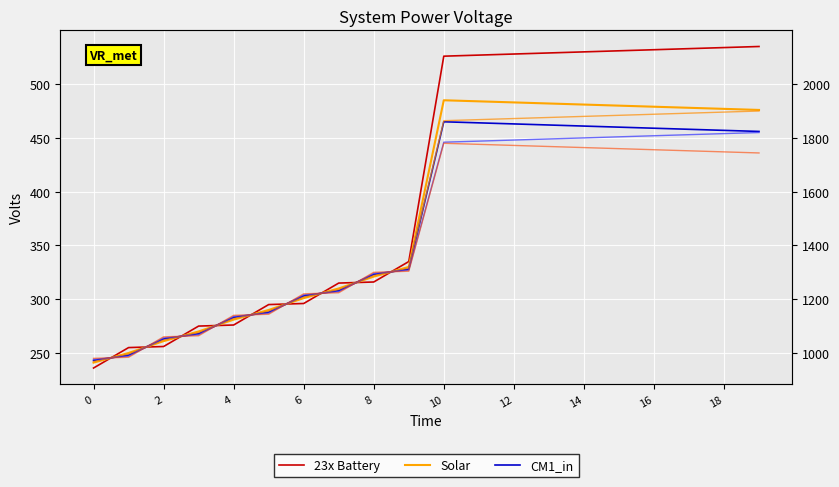

At which label does 23x Battery reach its peak?

19